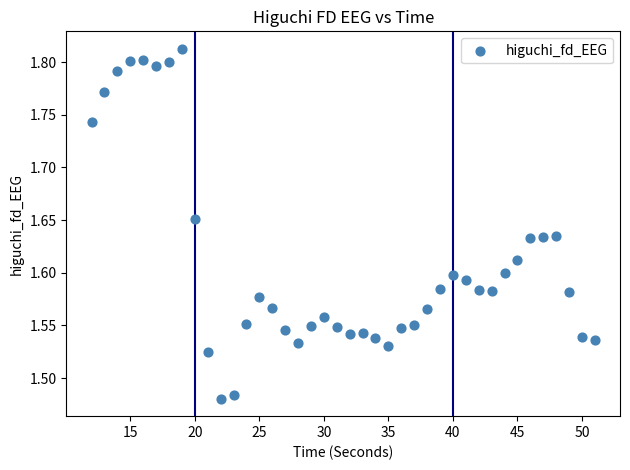

What is the range of X values (max minus min)?

39.0